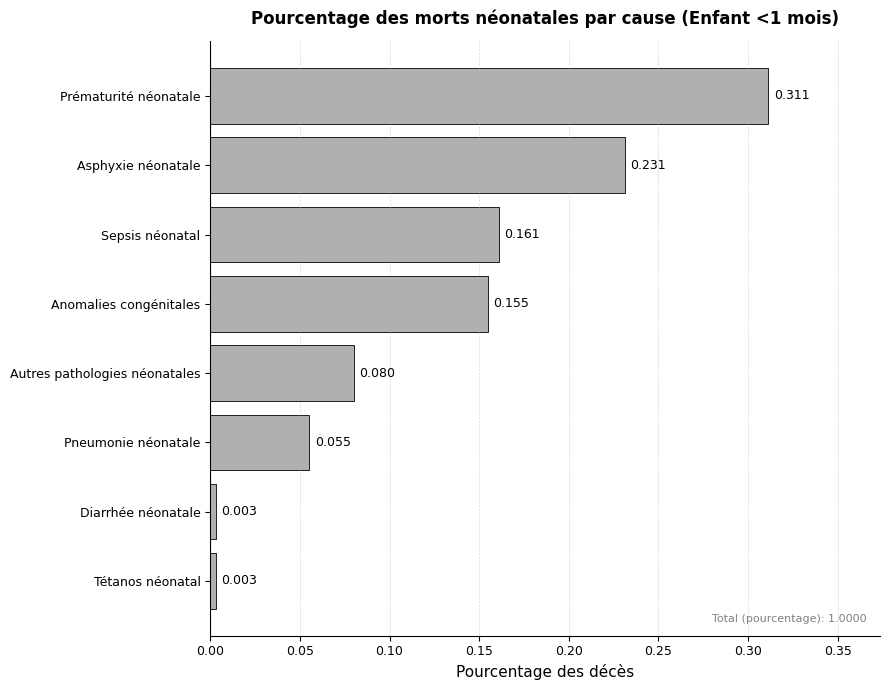

Are the bars grouped side by side (vs. stacked)?

No